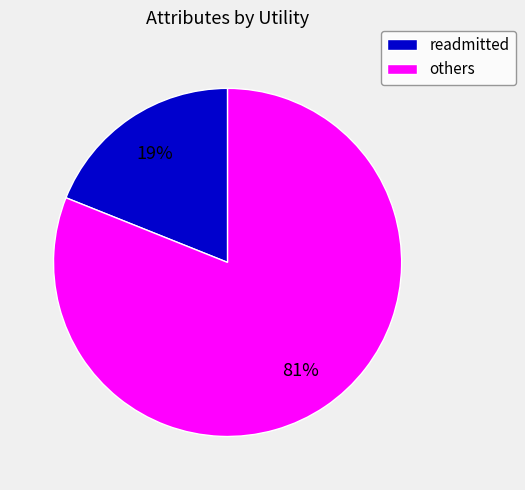

Is there a majority slice in this chart?

Yes